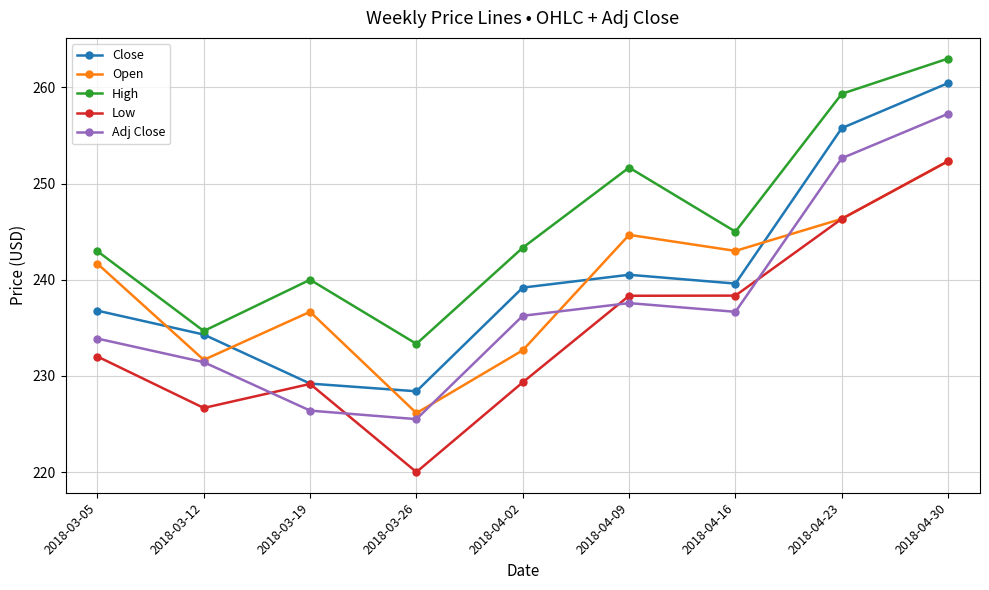

At which label does High reach its minimum?

2018-03-26